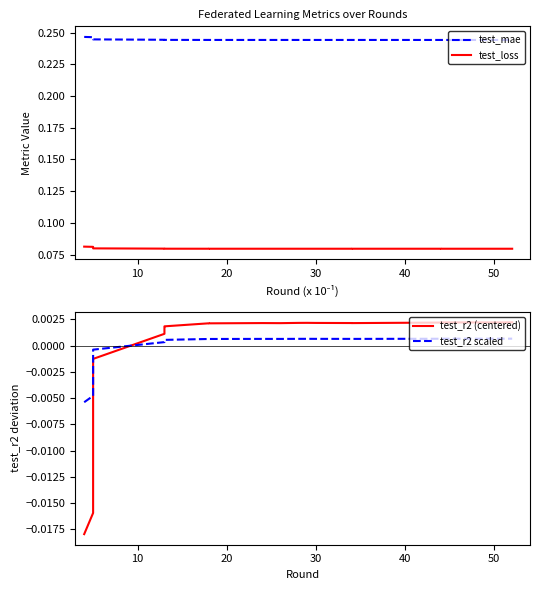

Is the value of test_loss at 40 greater than the value of test_r2 (centered) at 50?

Yes